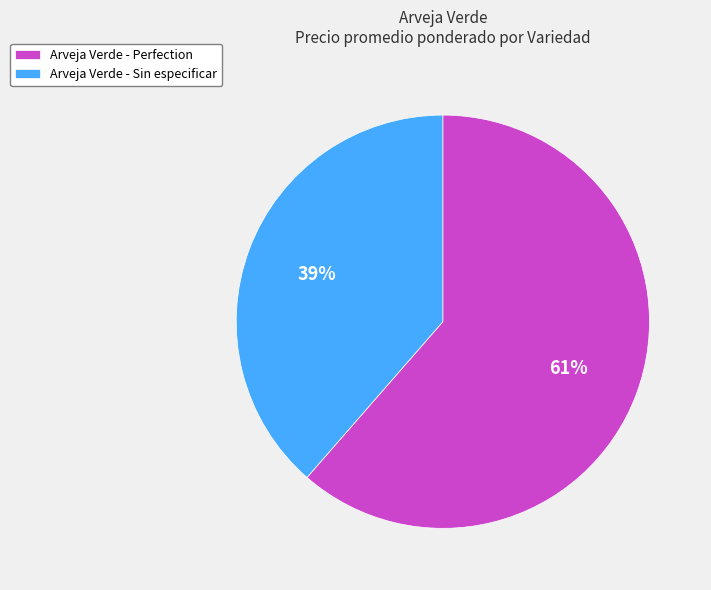

Which category has the biggest portion of the pie?

Arveja Verde - Perfection